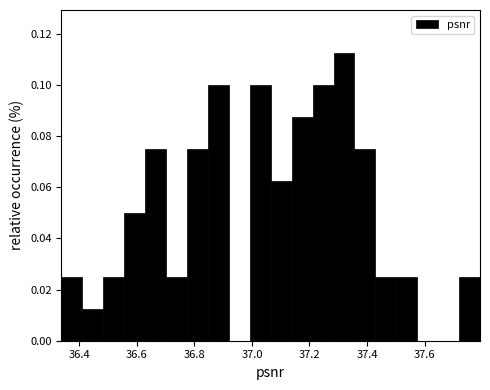

Read against the x-axis, roughly where is the centre of the tallest bar?

37.32